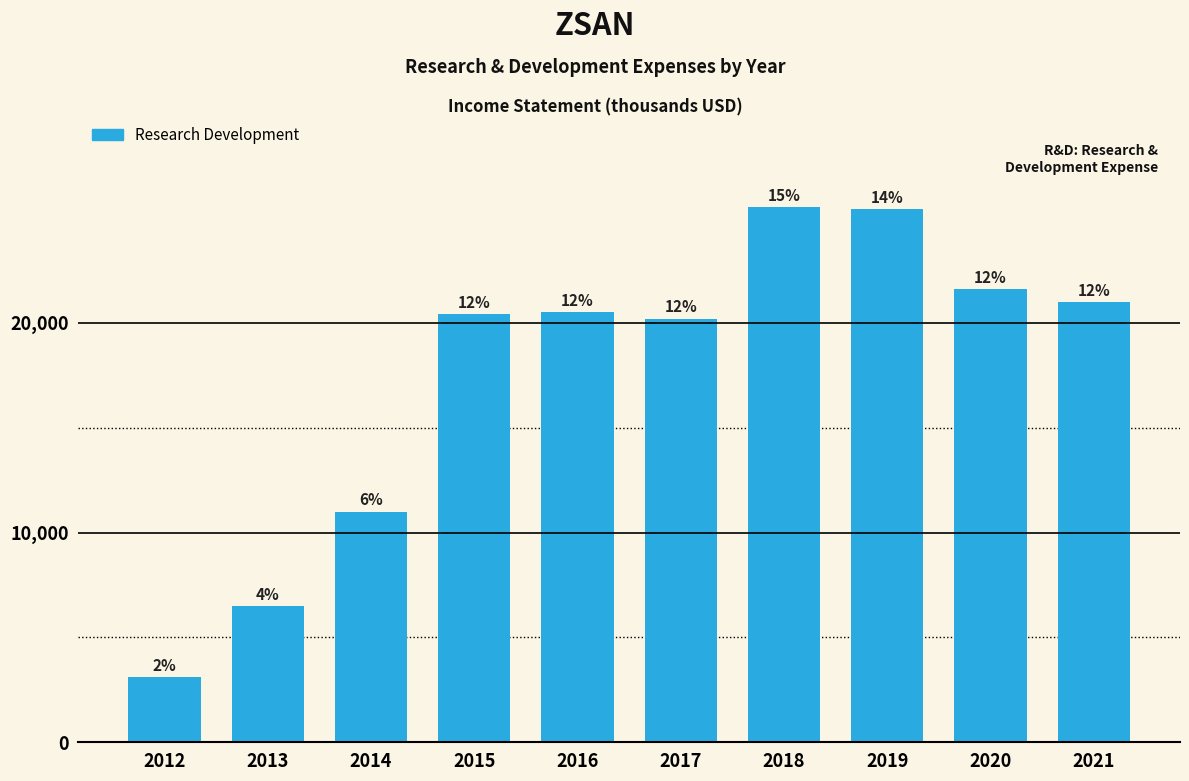

Are the bars horizontal?

No